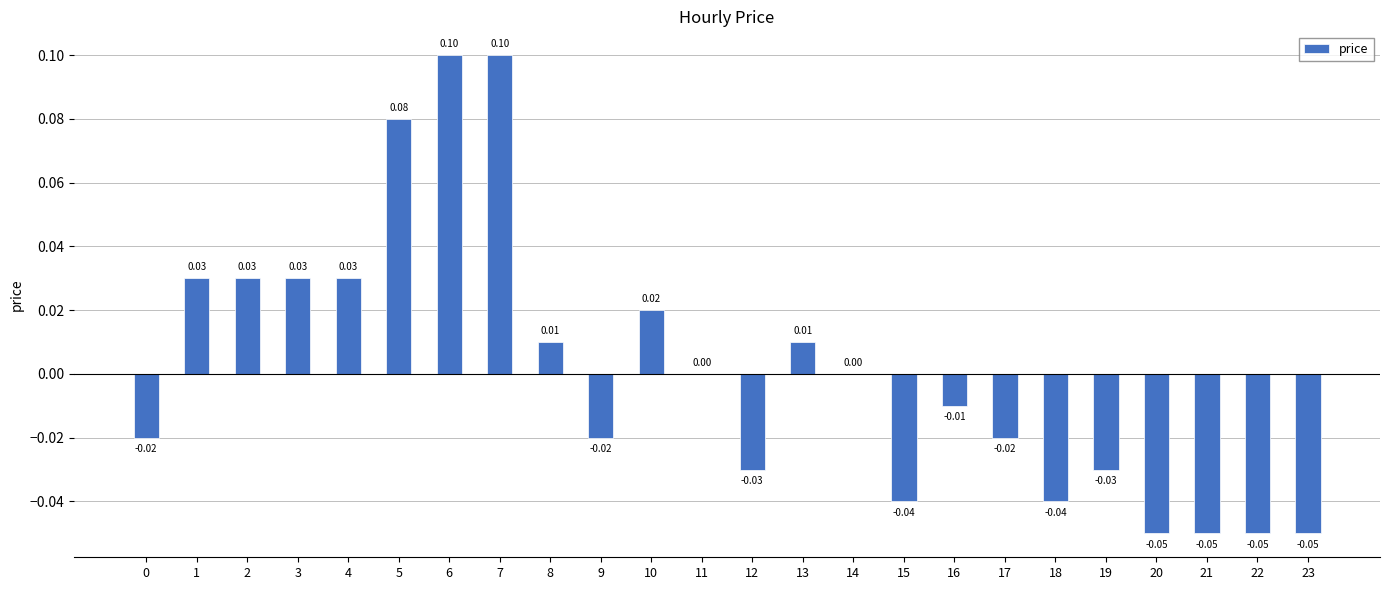

Which has a higher value, 20 or 11?

11